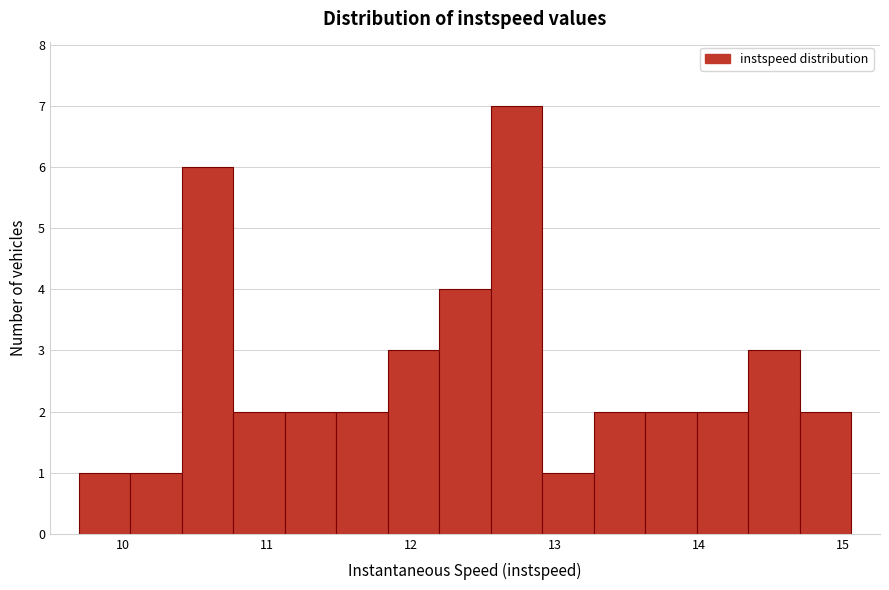

Around what value on the x-axis is the tallest bar? Give the approximate position of its centre, as read against the axis.

12.7